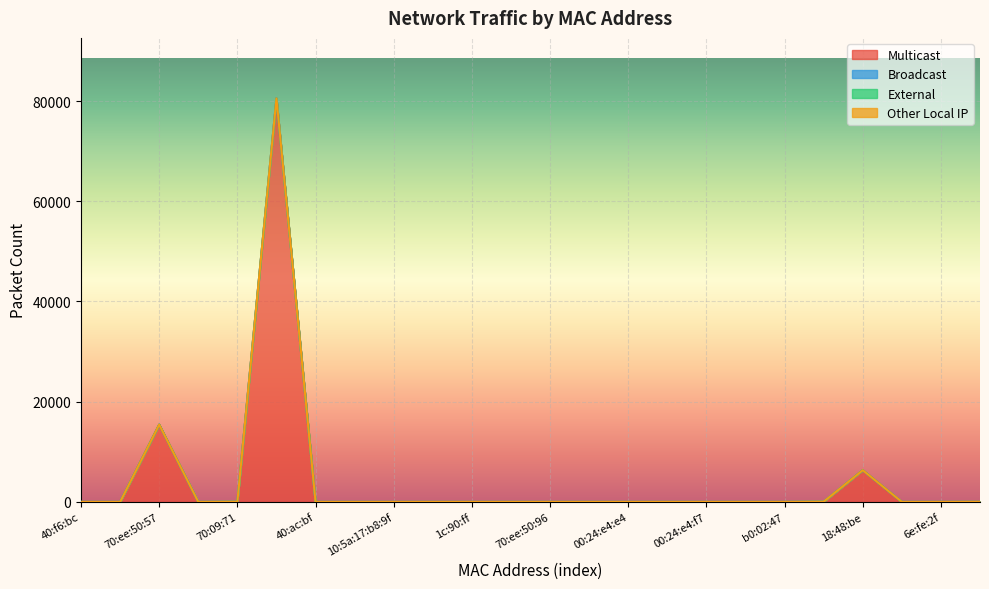

Is it true that Multicast equals 0 at 40:f6:bc?

True